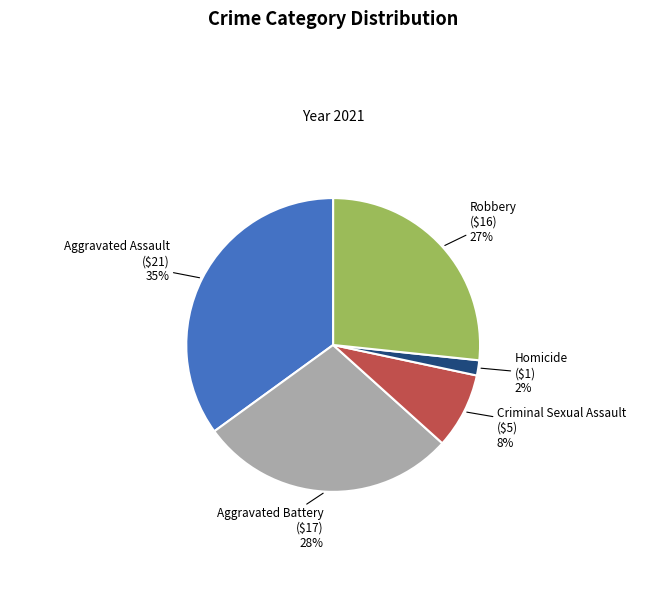

To the nearest percent, what percentage of the pie is Aggravated Battery?

28%